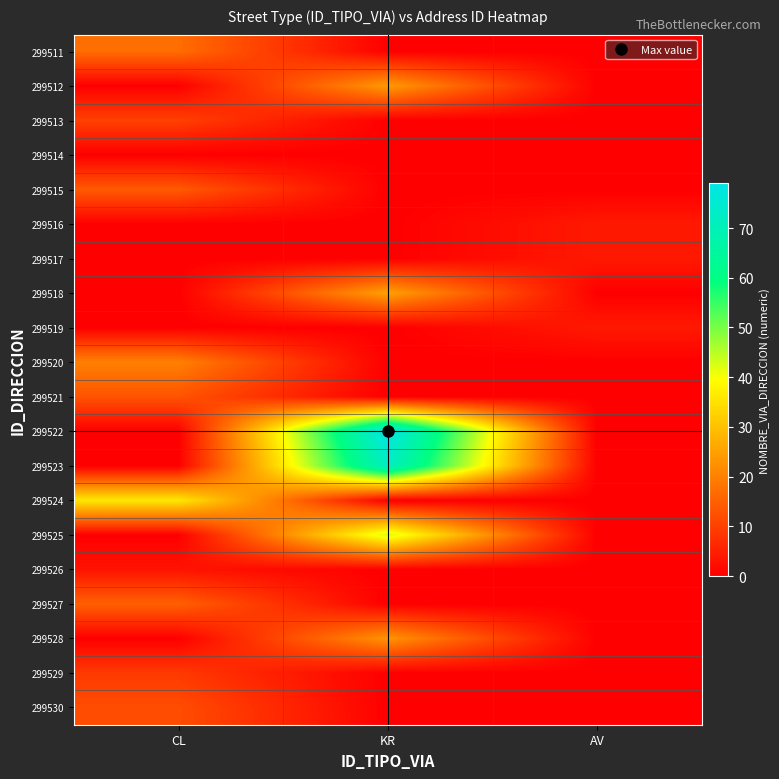

Reading right to left, transcribe all the data shown in this chart.

299511: AV=0	KR=0	CL=17
299512: AV=0	KR=24	CL=0
299513: AV=0	KR=0	CL=10
299514: AV=0	KR=0	CL=0
299515: AV=0	KR=0	CL=14
299516: AV=4	KR=0	CL=0
299517: AV=4	KR=0	CL=0
299518: AV=0	KR=25	CL=0
299519: AV=4	KR=0	CL=0
299520: AV=0	KR=0	CL=20
299521: AV=0	KR=0	CL=13
299522: AV=0	KR=79	CL=0
299523: AV=0	KR=72	CL=0
299524: AV=0	KR=0	CL=36
299525: AV=0	KR=43	CL=0
299526: AV=0	KR=0	CL=3
299527: AV=0	KR=0	CL=15
299528: AV=0	KR=23	CL=0
299529: AV=0	KR=0	CL=9
299530: AV=0	KR=0	CL=12